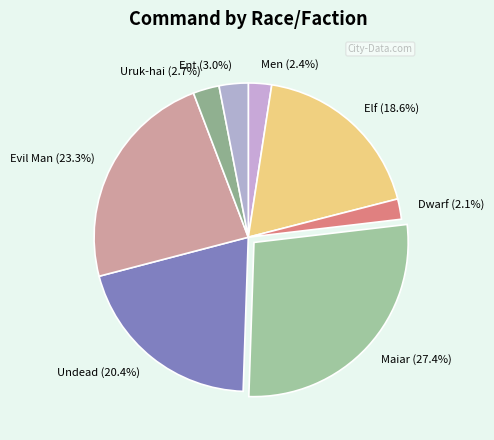

Count the number of slices in the pie.

8